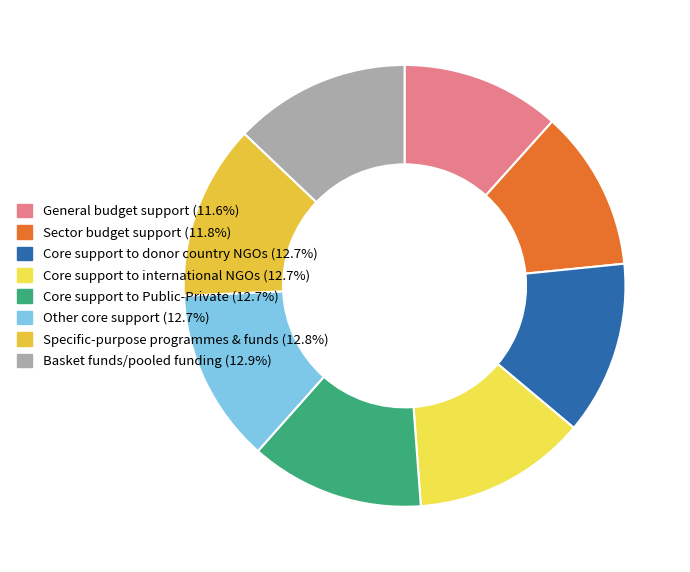

Does any single category account for the majority?

No